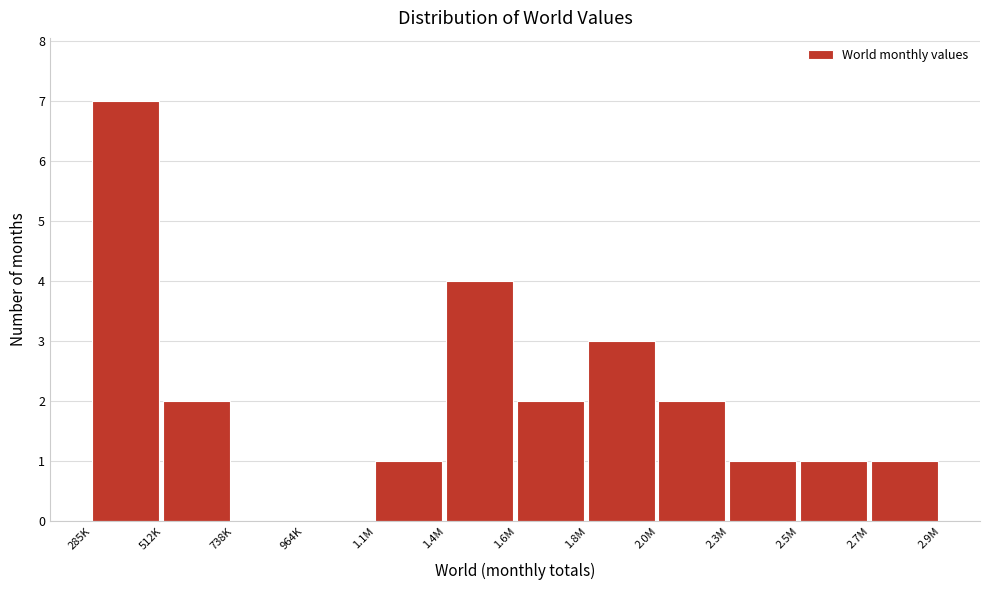

Reading right to left, transcribe all the data shown in this chart.

2.7M=1	2.5M=1	2.3M=1	2.0M=2	1.8M=3	1.6M=2	1.4M=4	1.1M=1	964K=0	738K=0	512K=2	285K=7